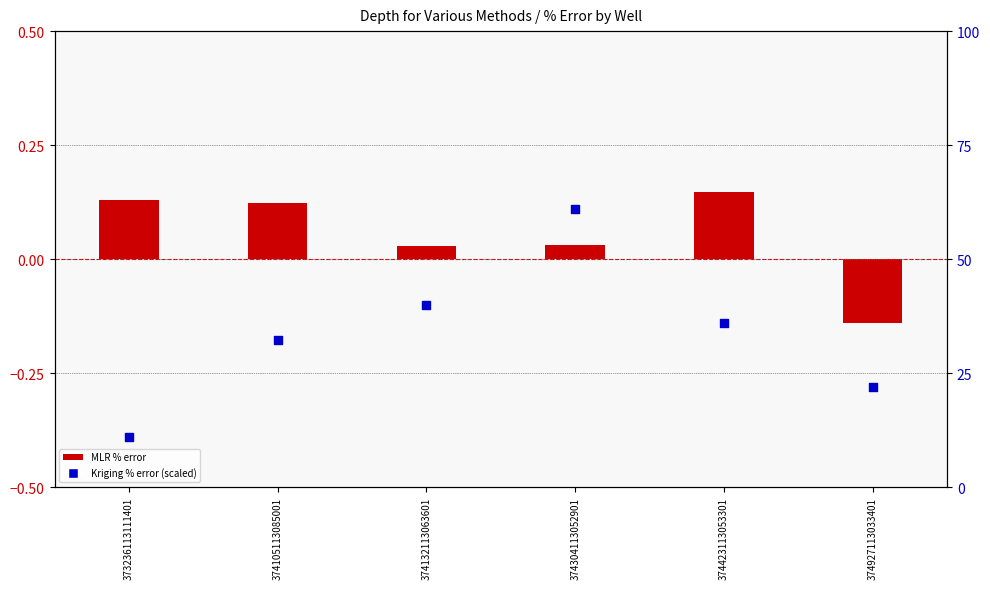

Is the value of Kriging % Error (scaled) at 374132113063601 greater than the value of MLR % Error at 374423113053301?

Yes